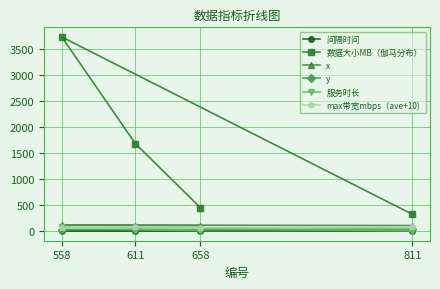

What is the maximum value shown in the chart?

3729.7